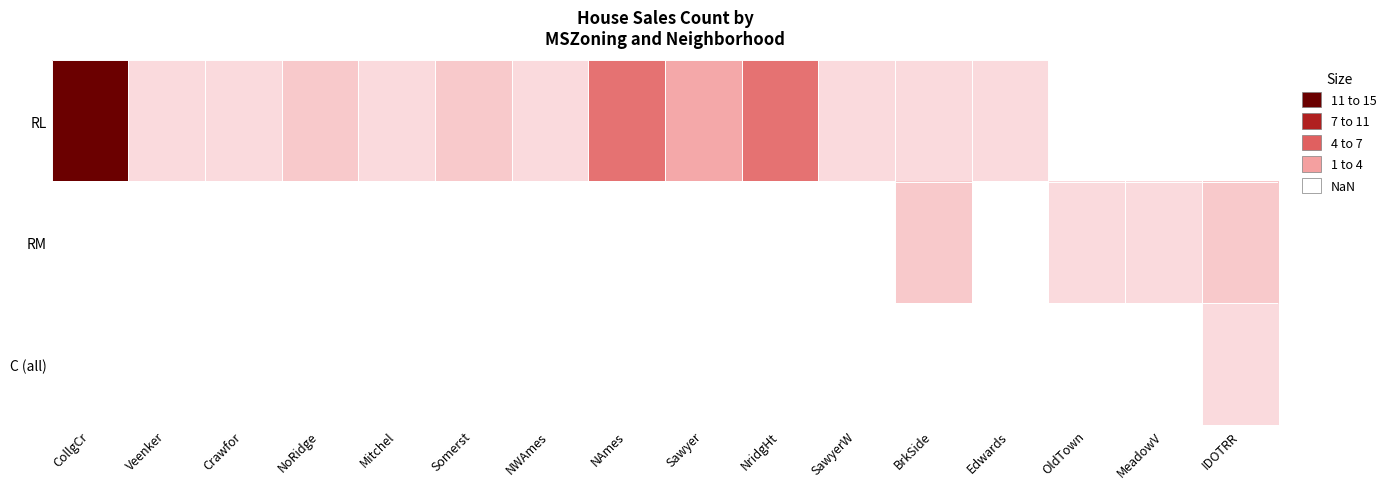

The value of RL at NAmes is 7.0. True or false?

True